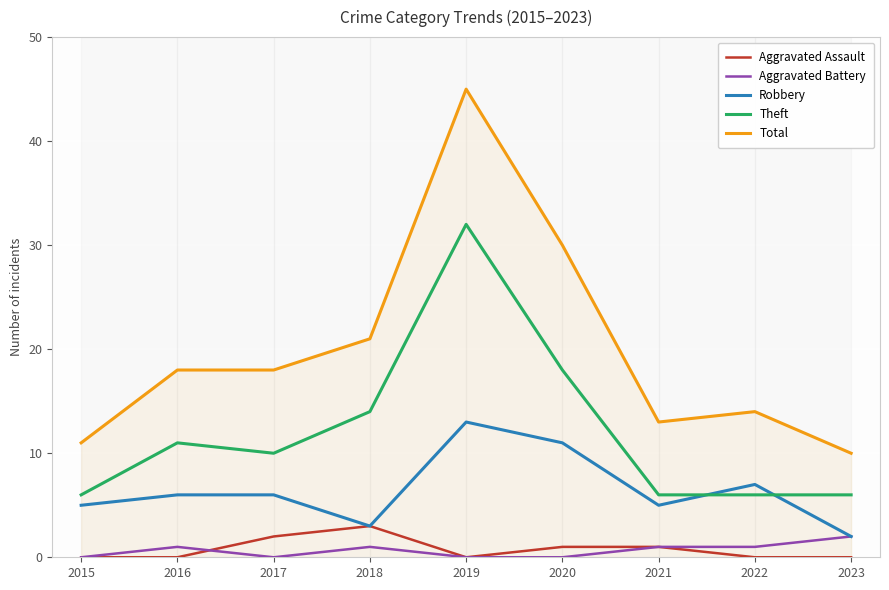

Count the number of data series in this chart.

5